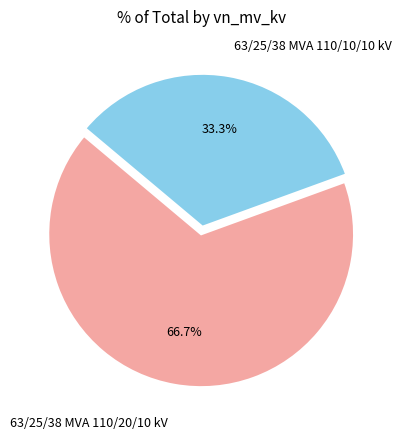

The 63/25/38 MVA 110/20/10 kV slice represents 67% of the pie. True or false?

True